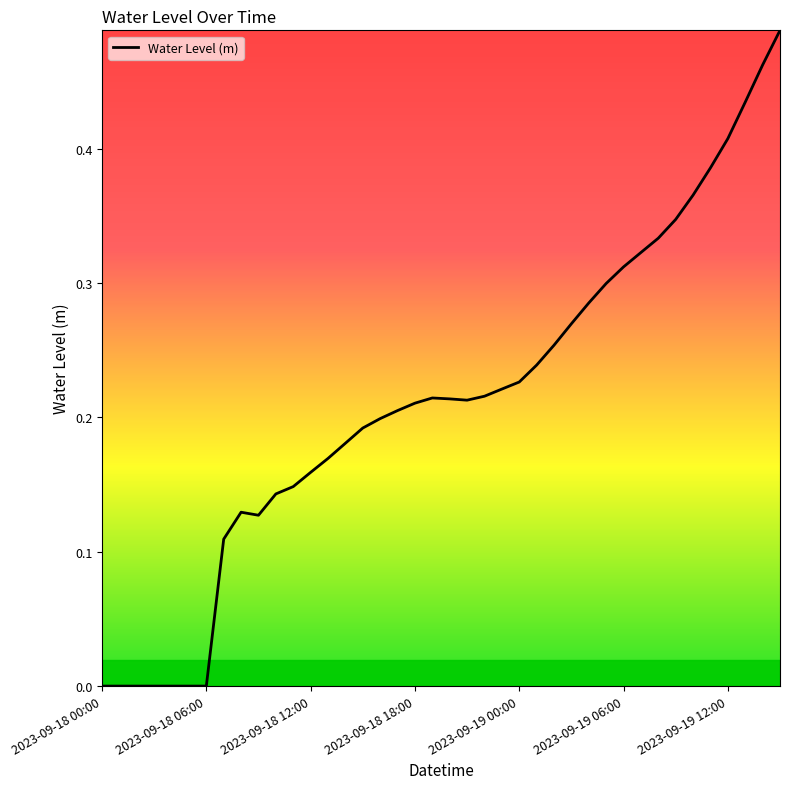

How many lines are shown in the chart?

1